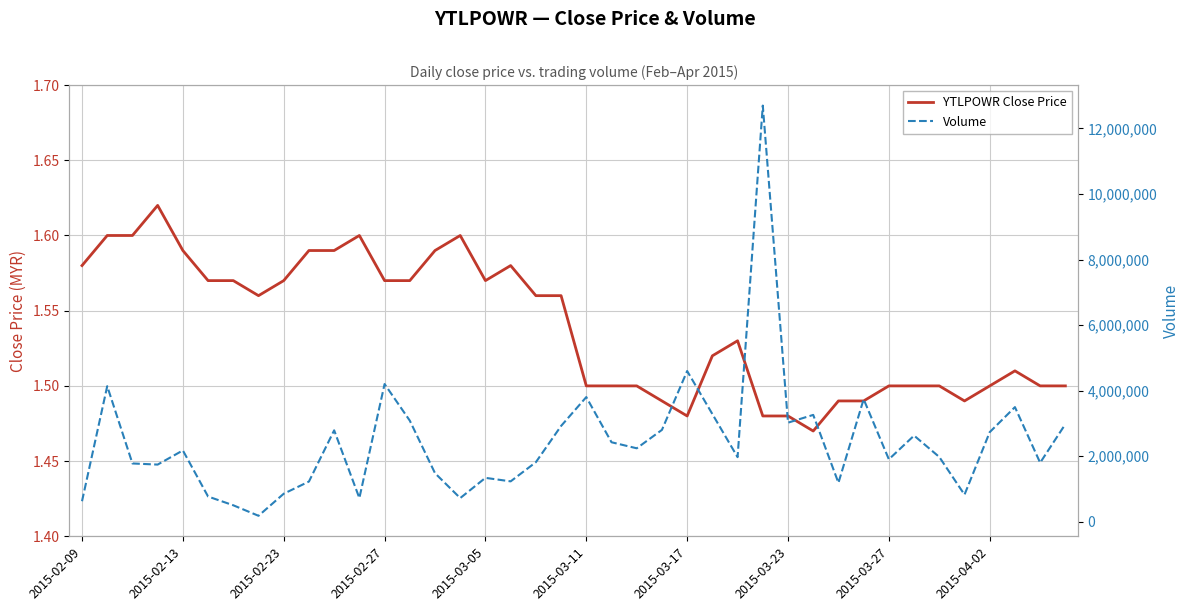

True or false: YTLPOWR Close Price and Volume cross at least once.

False